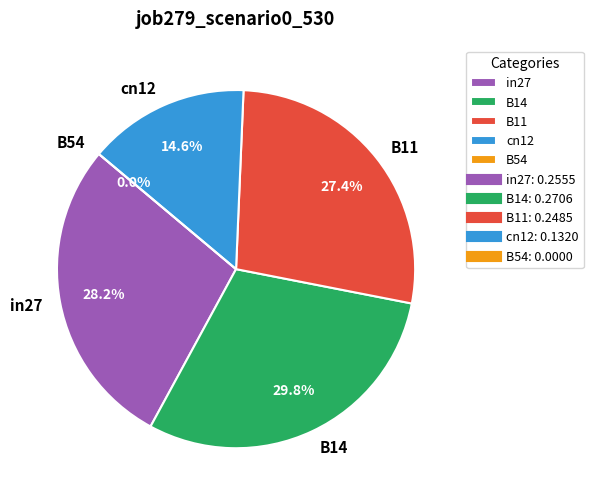

Rank the categories by value from lowest to highest.

B54, cn12, B11, in27, B14